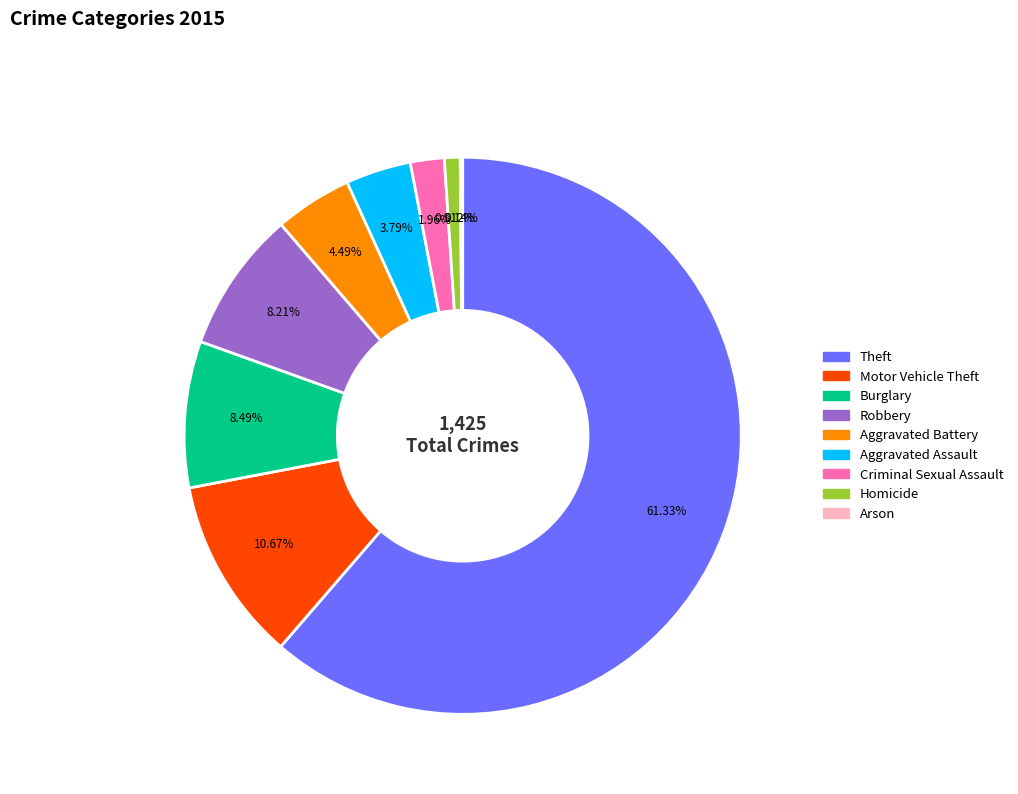

To the nearest percent, what is the difference between the Burglary and Homicide slice percentages?

8%